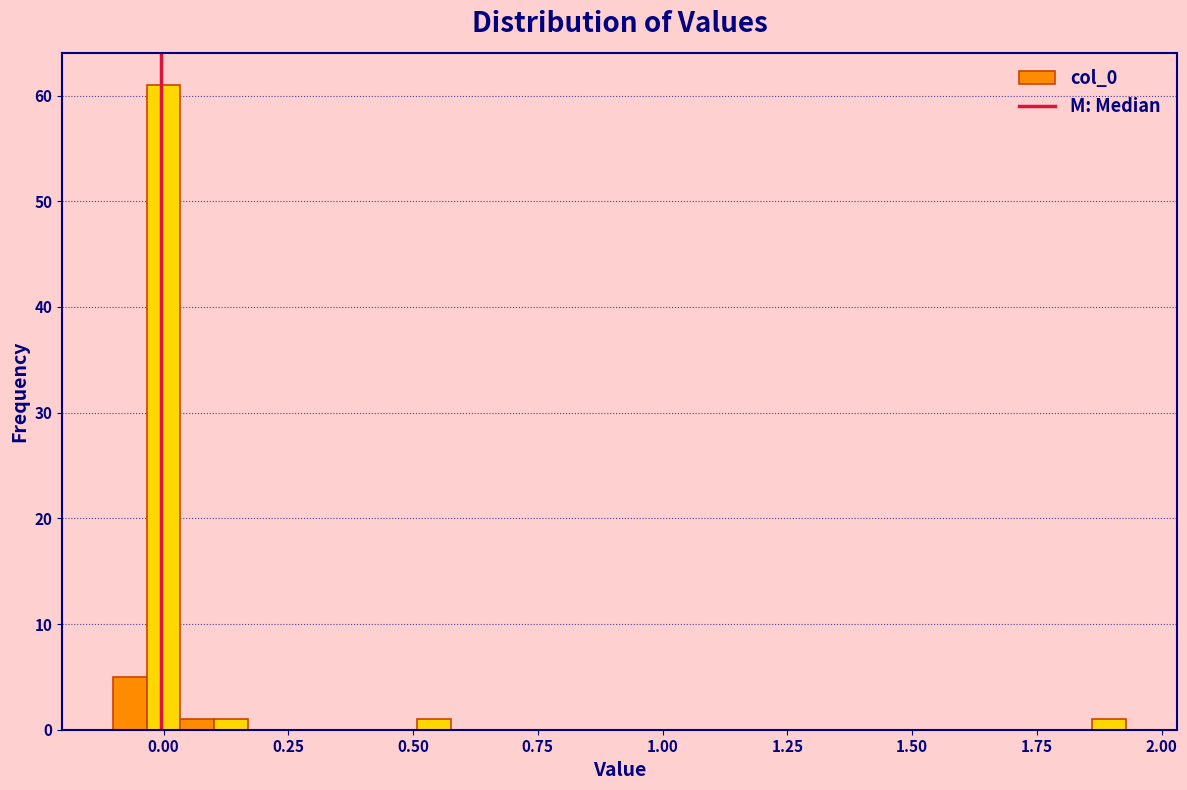

Around what value on the x-axis is the tallest bar? Give the approximate position of its centre, as read against the axis.

0.00